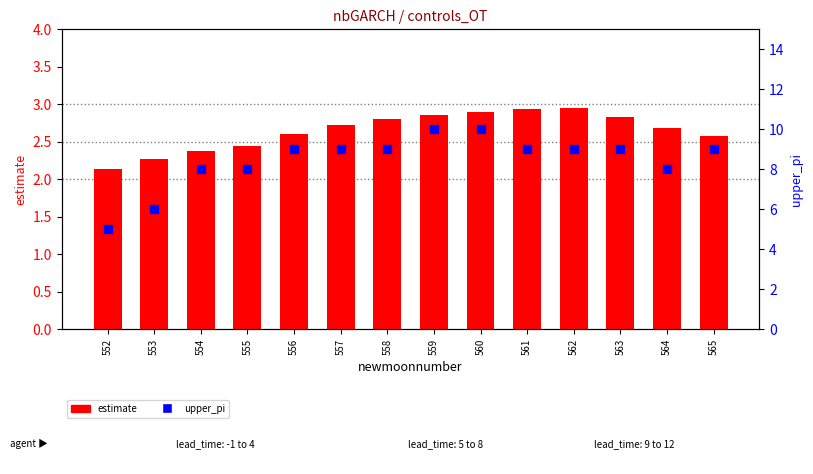

Which series contains the lowest Y value?

estimate